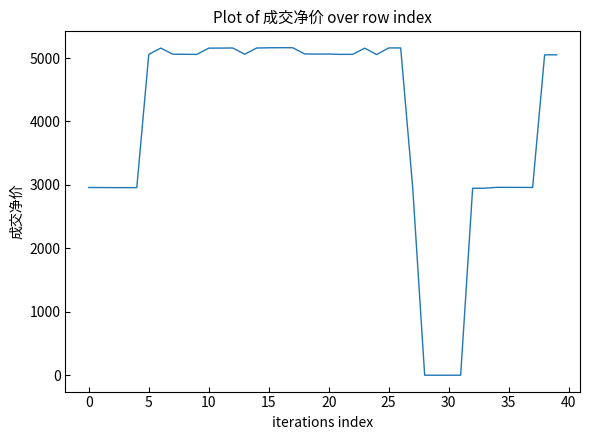

Does the chart display data point markers on the line(s)?

No